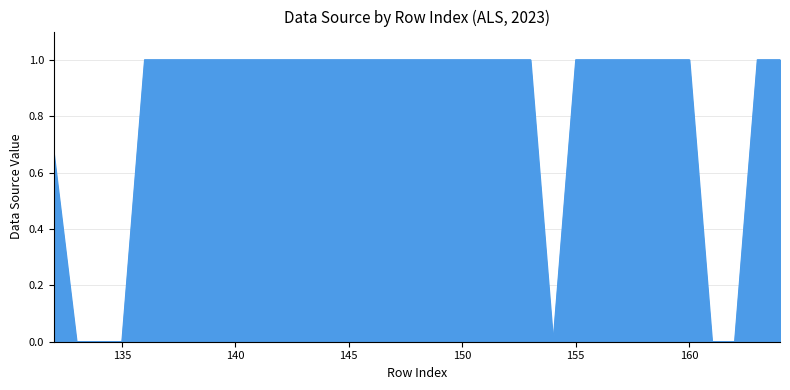

What is the greatest value displayed?

1.0